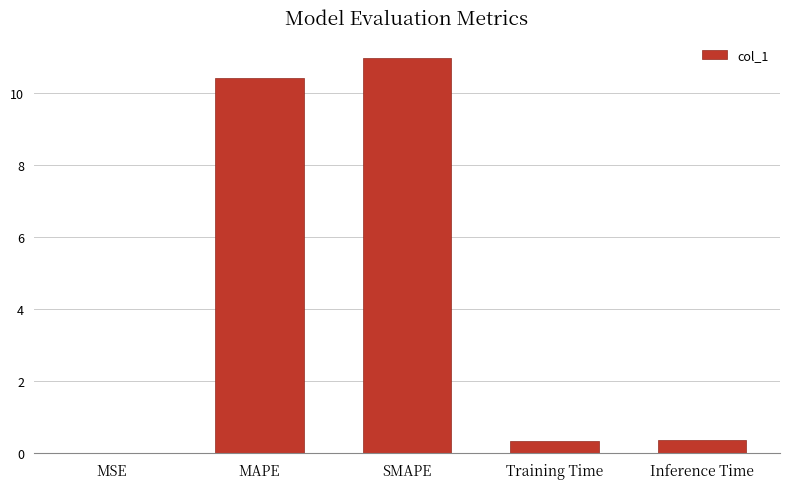

The value at MAPE is 13.9. True or false?

False